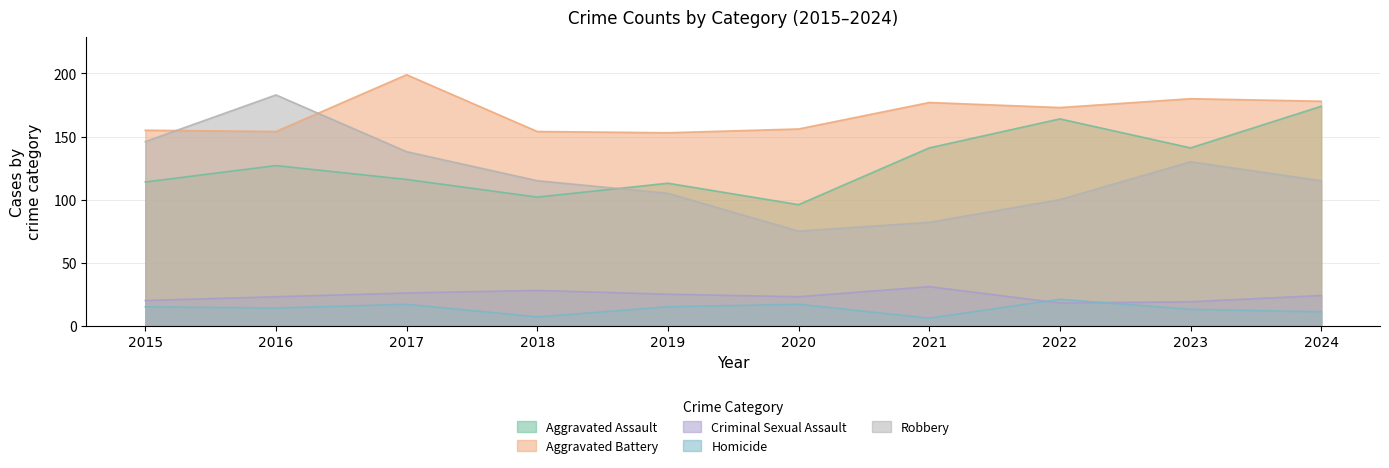

Rank the series by their maximum value, from lowest to highest.

Homicide, Criminal Sexual Assault, Aggravated Assault, Robbery, Aggravated Battery